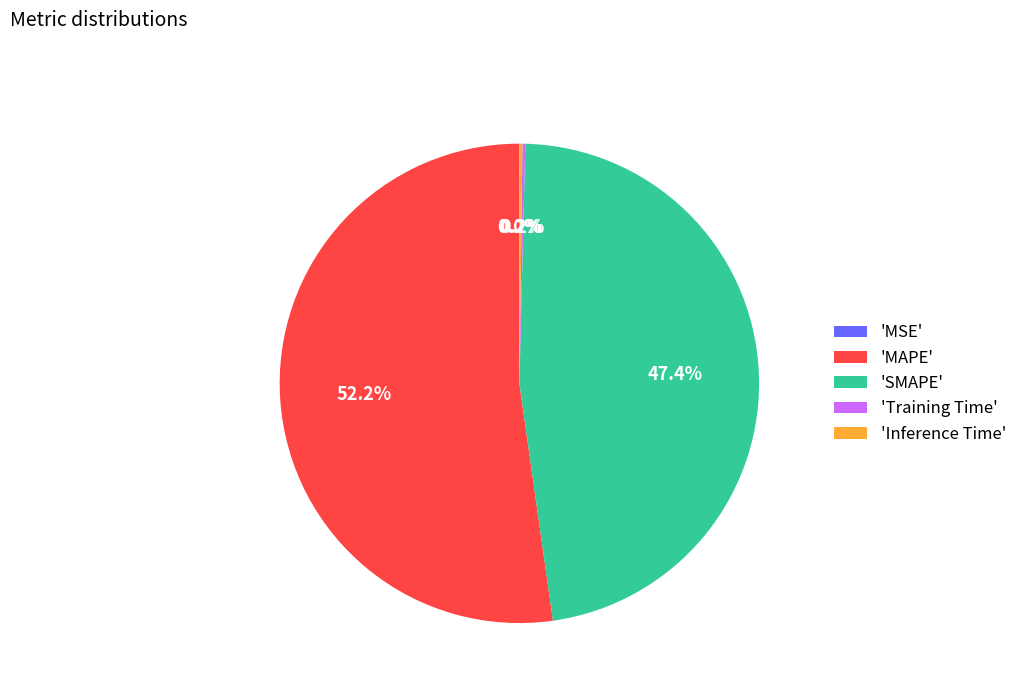

Does 'MAPE' account for over 50% of the chart?

Yes